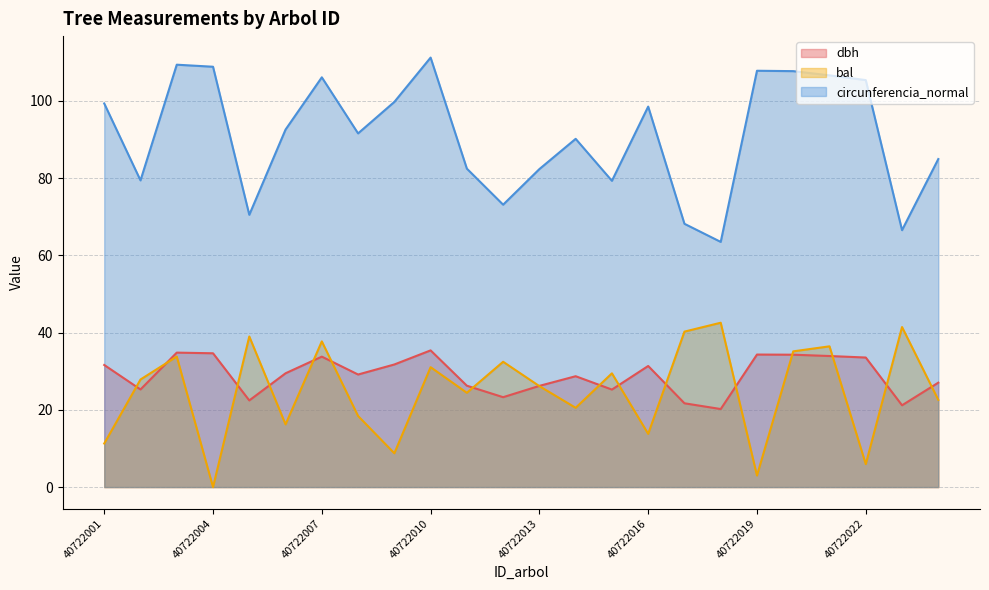

True or false: bal and circunferencia_normal intersect in this chart.

False